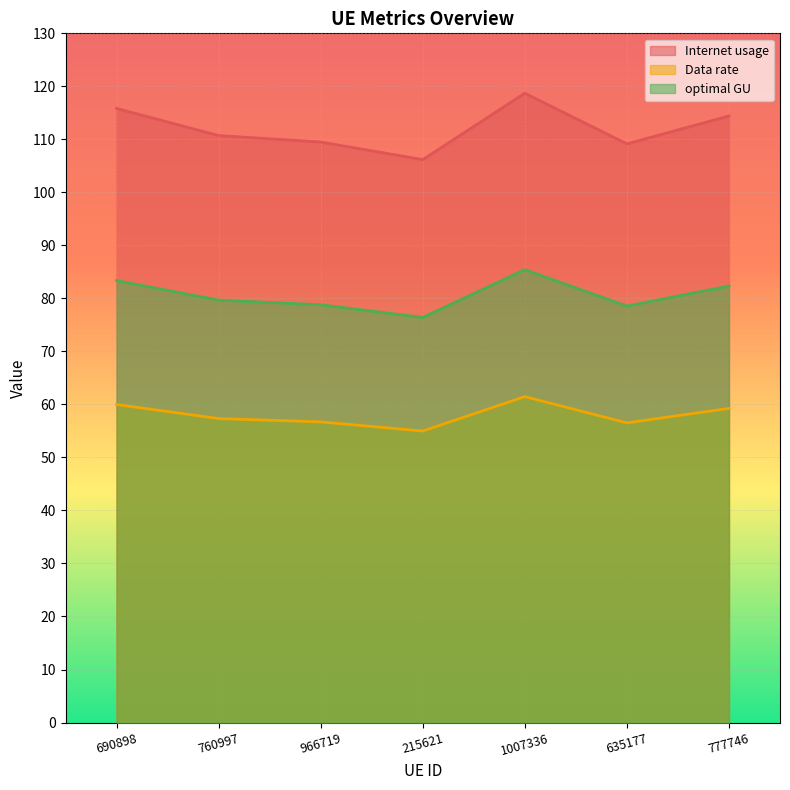

Which series has the largest range (max minus min)?

Internet usage